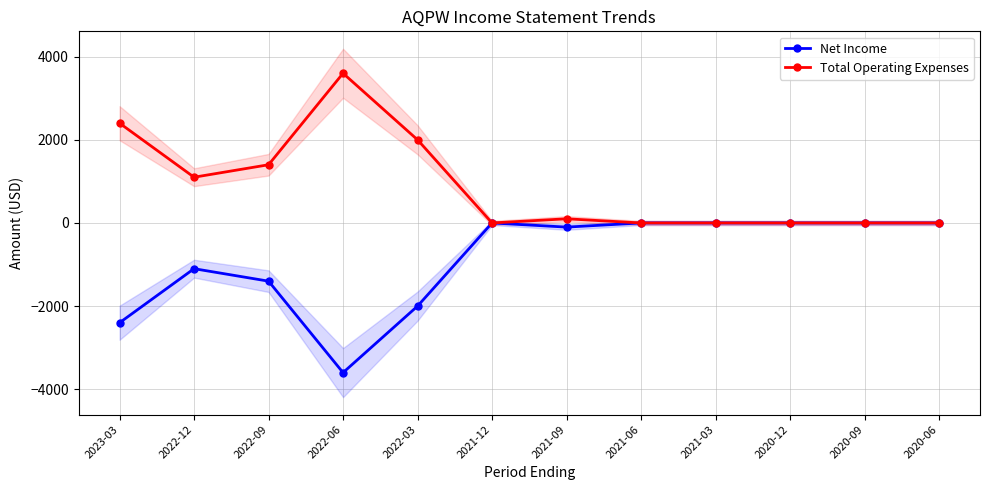

What is the difference between the second highest and minimum values in the Net Income series?

3600